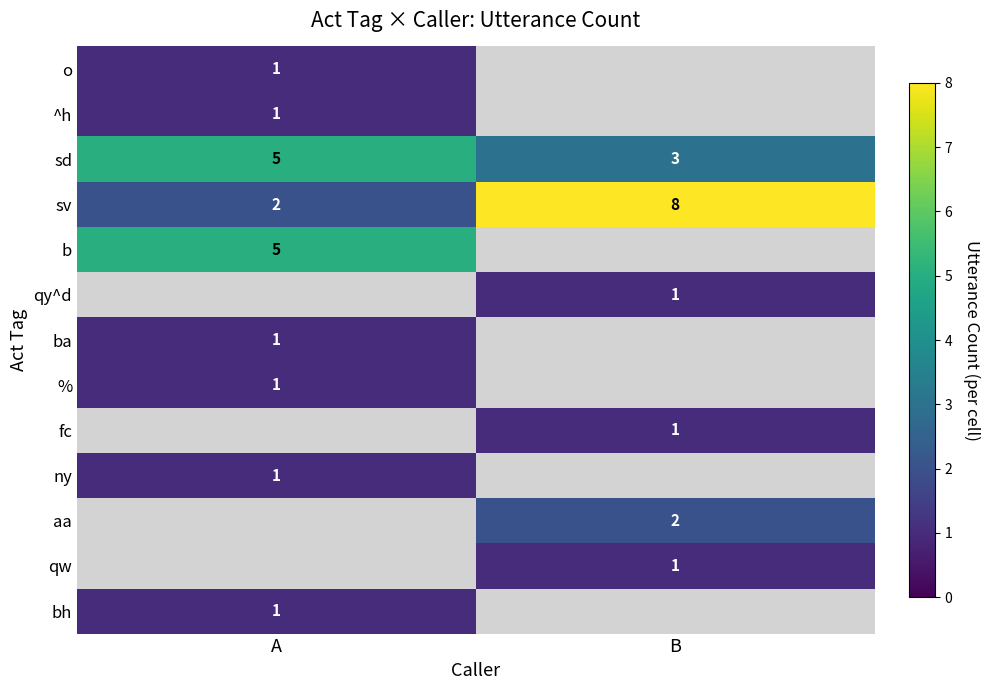

The ba series shows 1 at A. True or false?

True